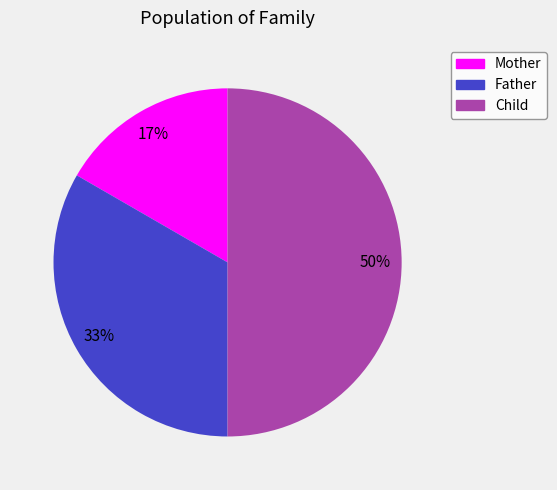

Rank the categories by value from lowest to highest.

Mother, Father, Child